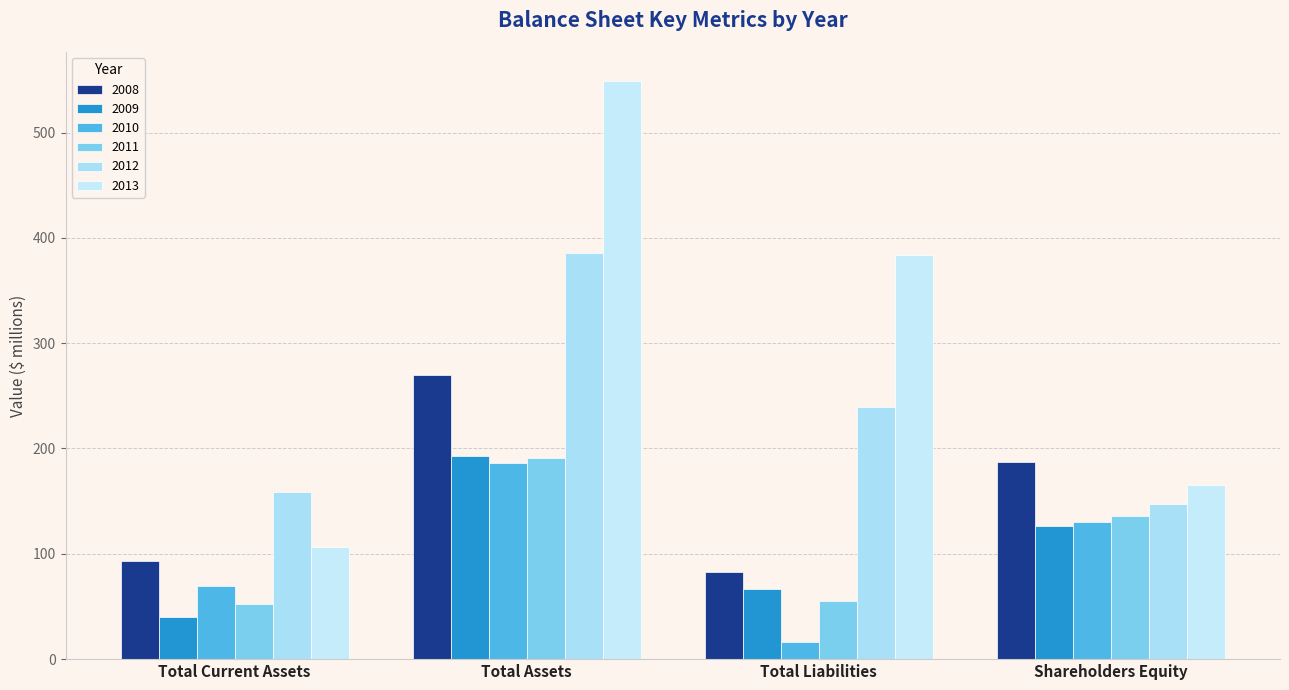

The 2012 series shows 159 at Total Current Assets. True or false?

True